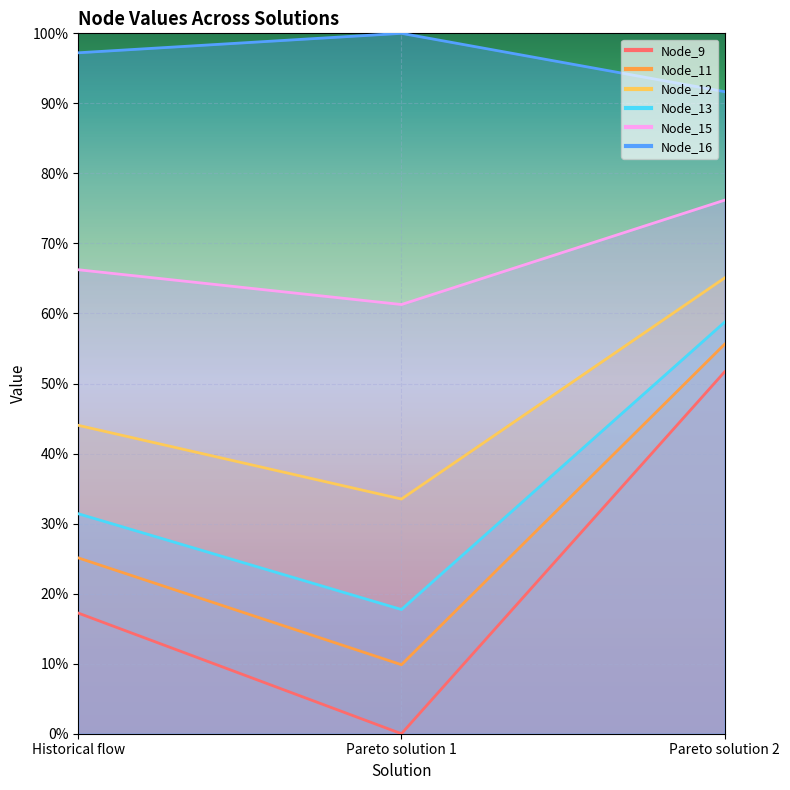

What is the sum of the Node_9 values at Pareto solution 2 and Pareto solution 1?

0.5